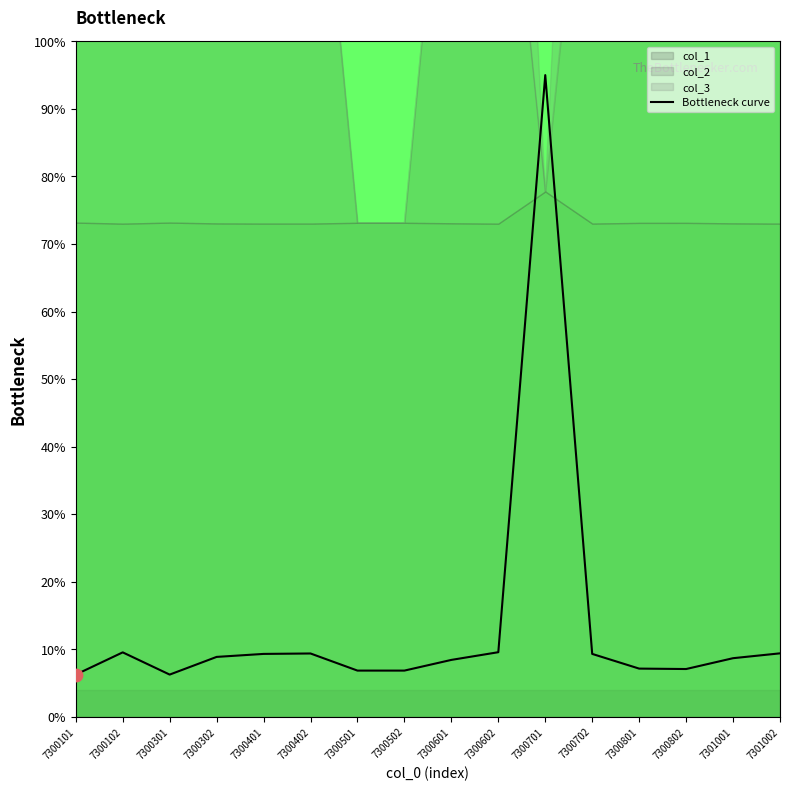

Approximately how many times larger is the value at 7301002 compared to 7300701?

0.1